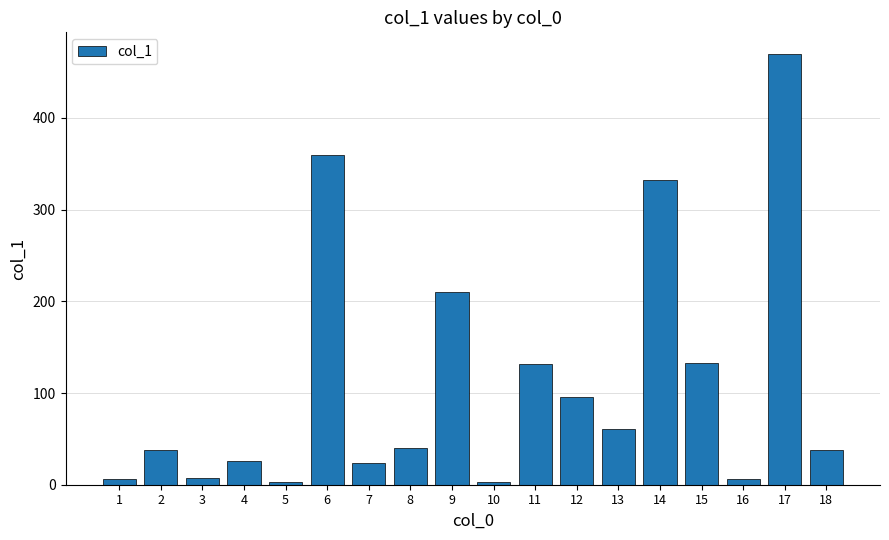

Count the number of data series in this chart.

1